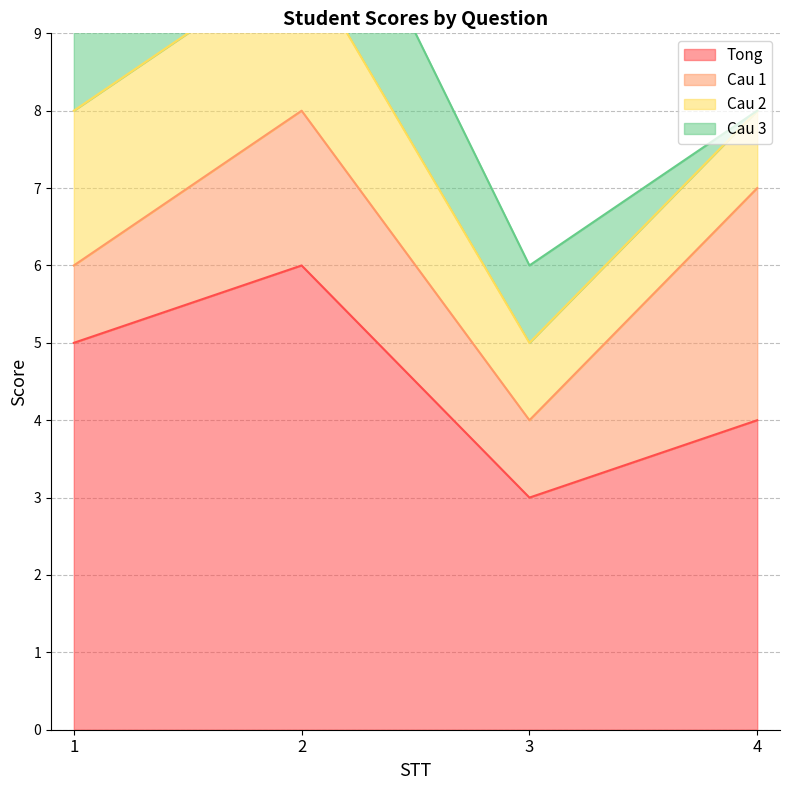

Reading left to right, extract all data points from this chart.

Tong: 5	6	3	4
Cau 1: 1	2	1	3
Cau 2: 2	2	1	1
Cau 3: 2	2	1	0